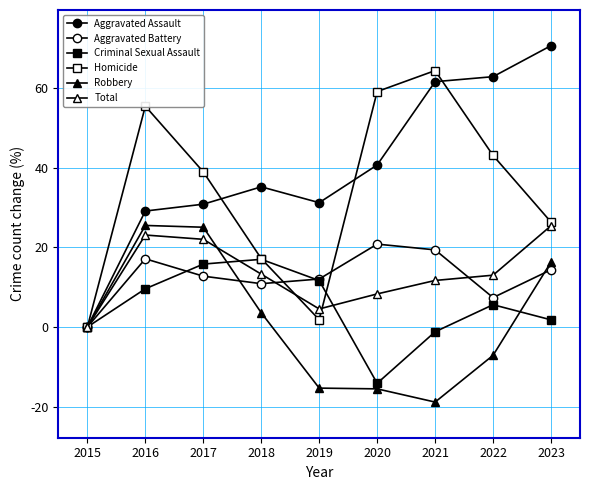

True or false: Robbery and Homicide intersect in this chart.

False